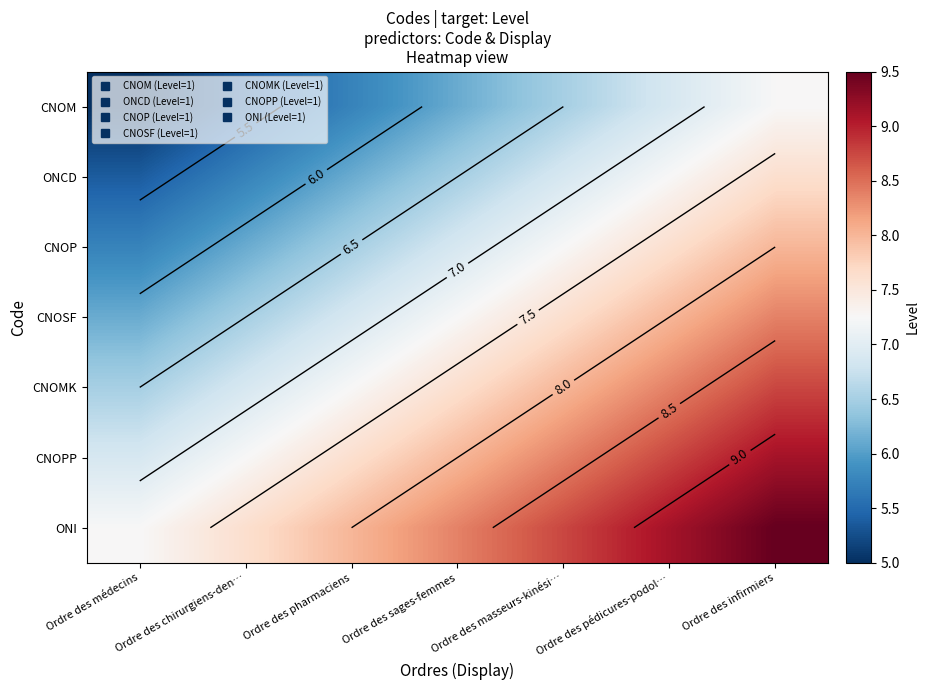

Which has a higher value, Ordre des masseurs-kinési… or Ordre des pédicures-podol…?

Ordre des pédicures-podol…